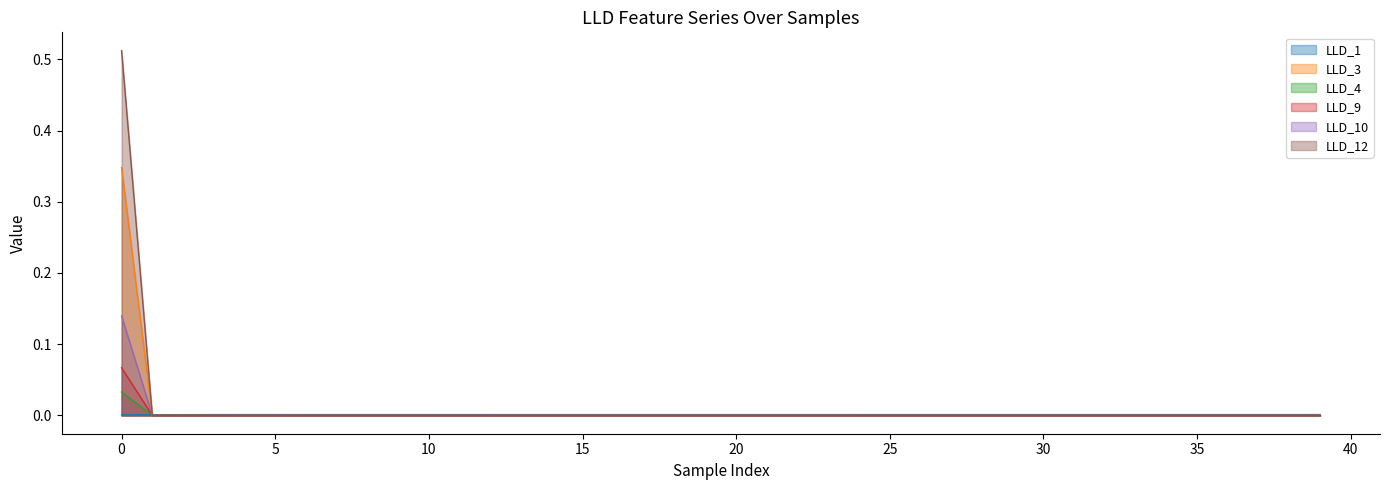

True or false: LLD_9 has a value of 0.2 at 26.

False